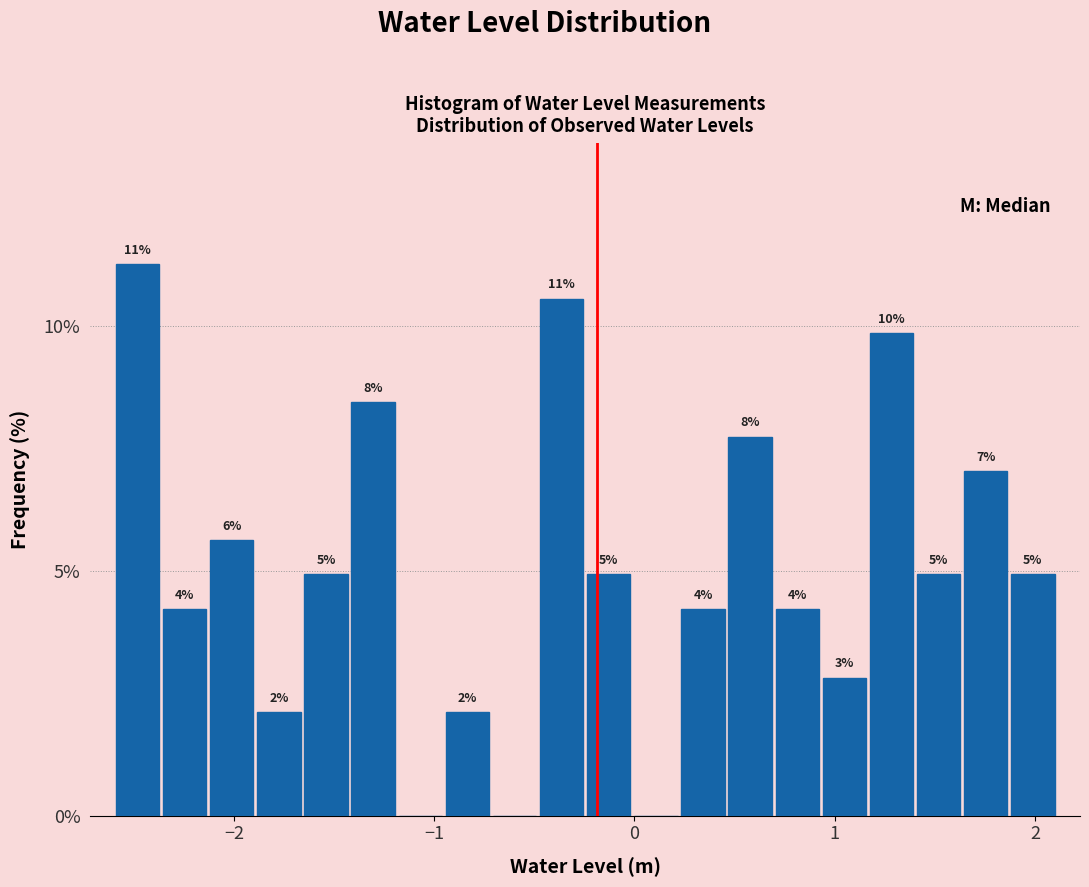

Around what value on the x-axis is the tallest bar? Give the approximate position of its centre, as read against the axis.

-2.5